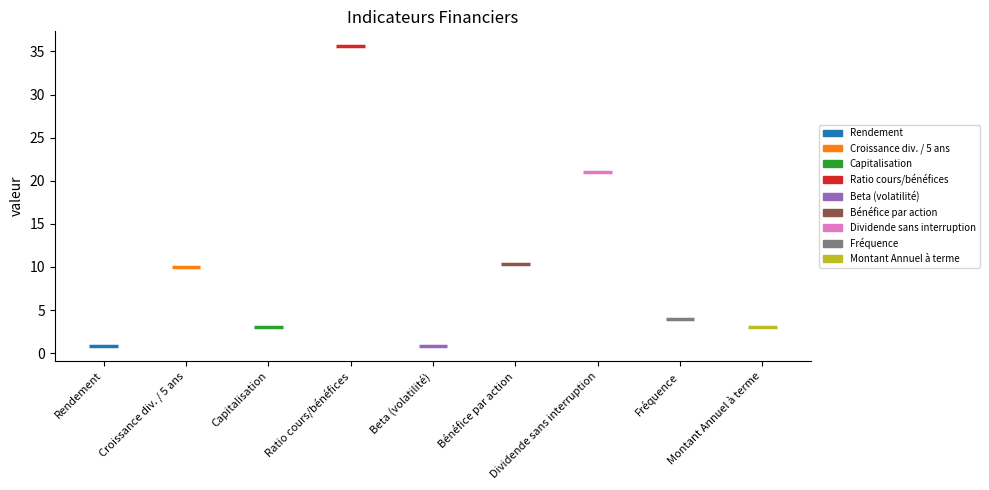

Which category has the highest value across all series?

Ratio cours/bénéfices